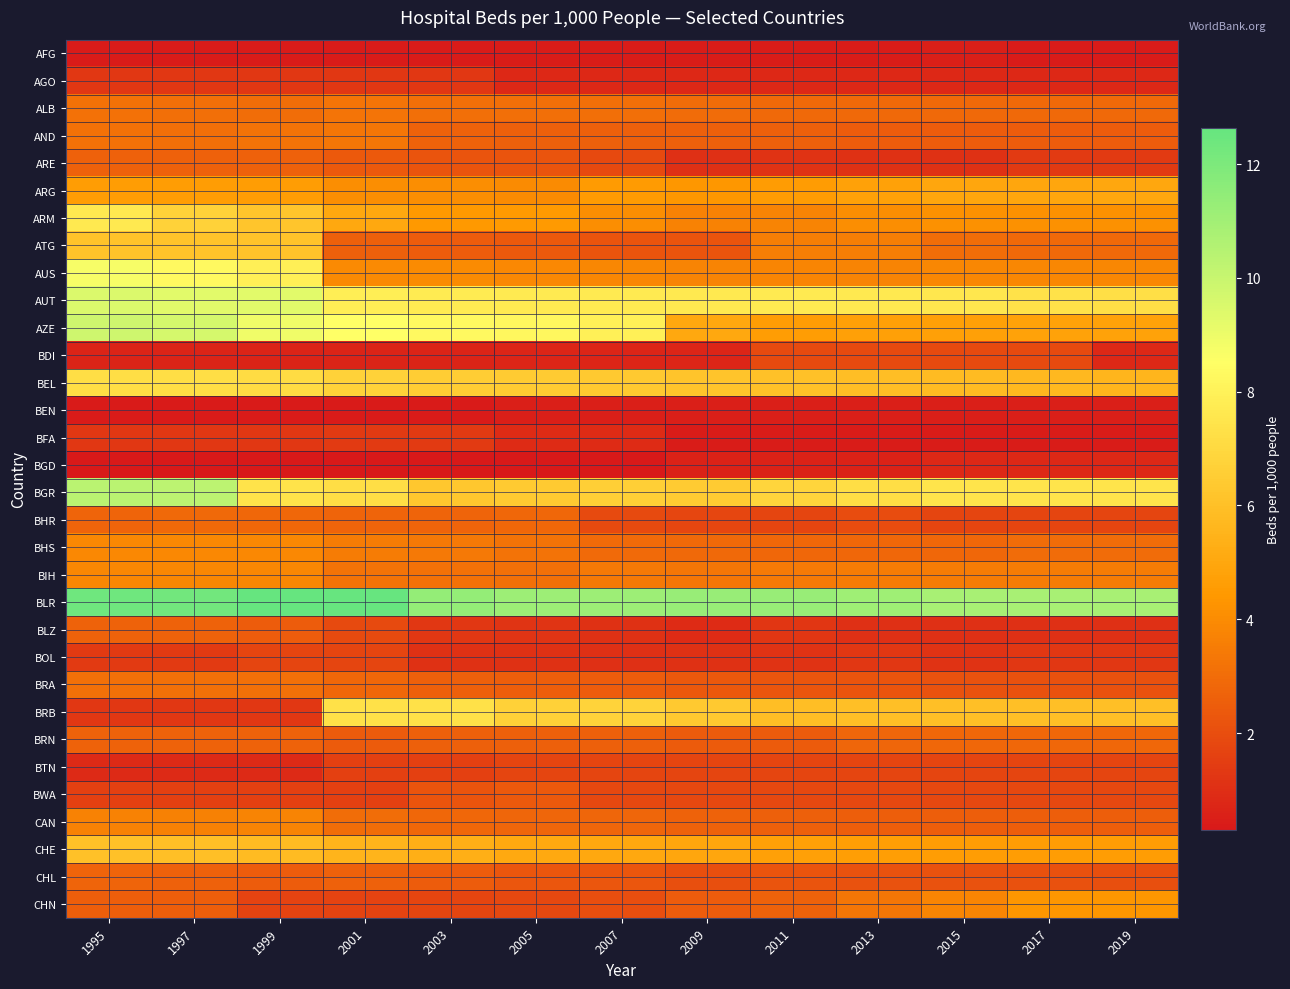

What is the spread (max minus min) of values at 2009?

10.9